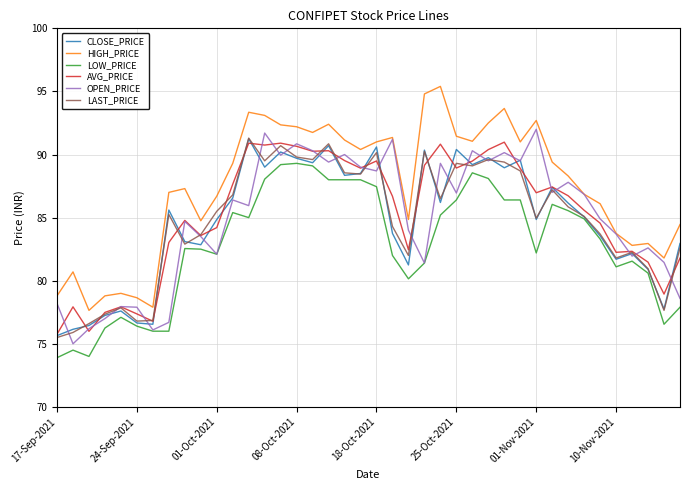

What are all the series names shown in the legend?

CLOSE_PRICE, HIGH_PRICE, LOW_PRICE, AVG_PRICE, OPEN_PRICE, LAST_PRICE